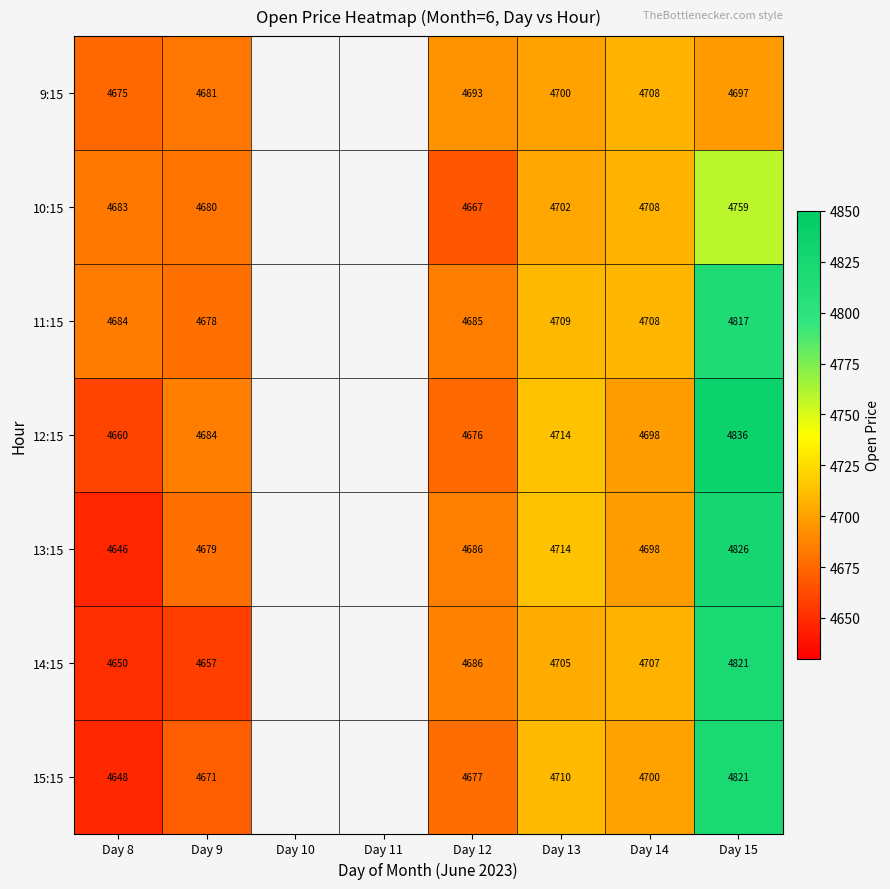

What is the total value across all series at Day 14?

32927